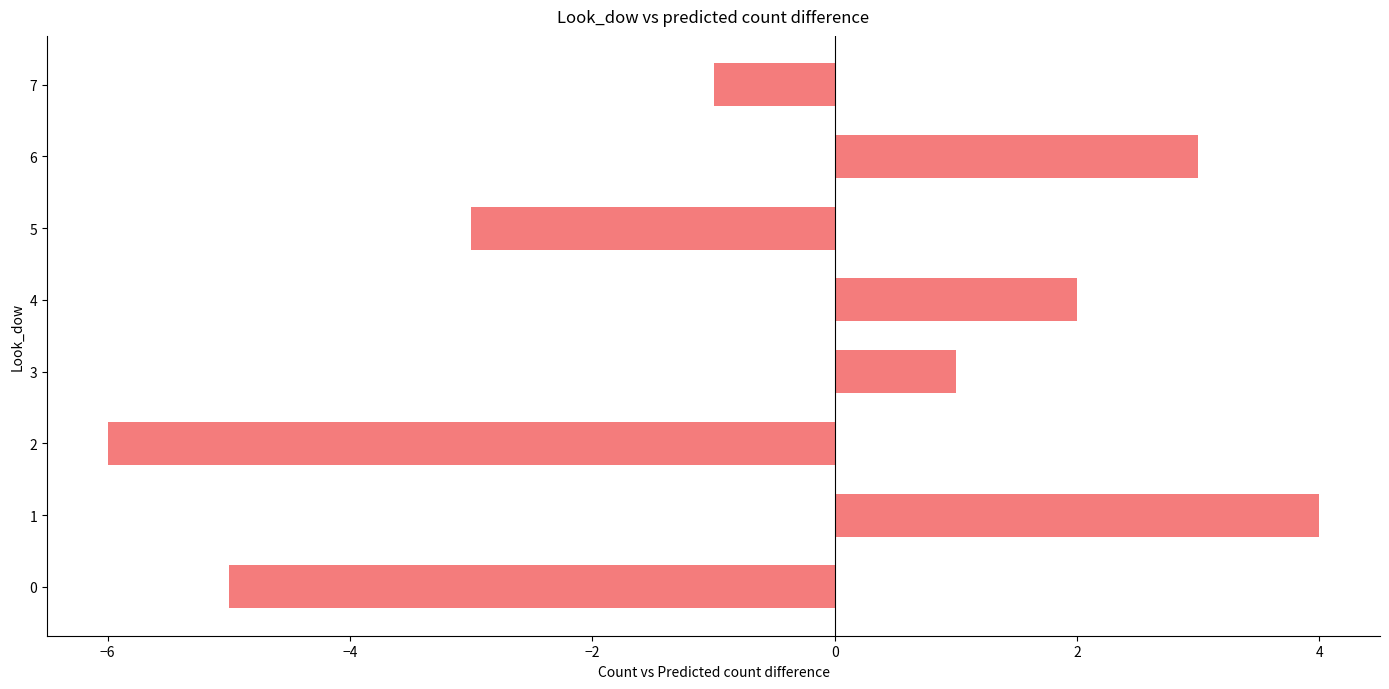

True or false: the data shows 2 at 4.

True